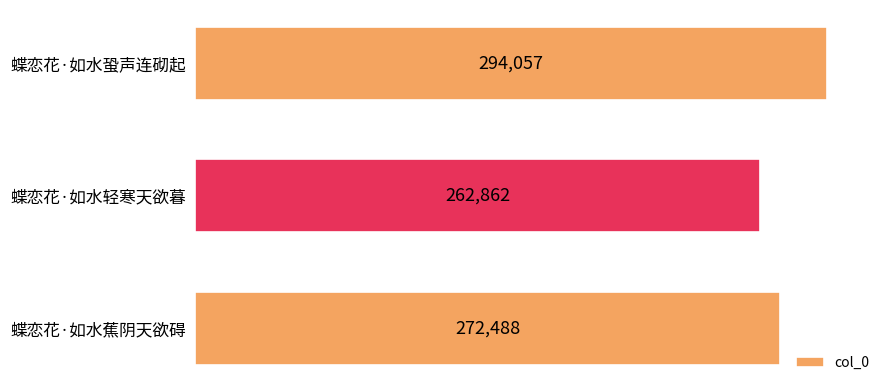

At which label is the value closest to 278459?

蝶恋花·如水蕉阴天欲碍